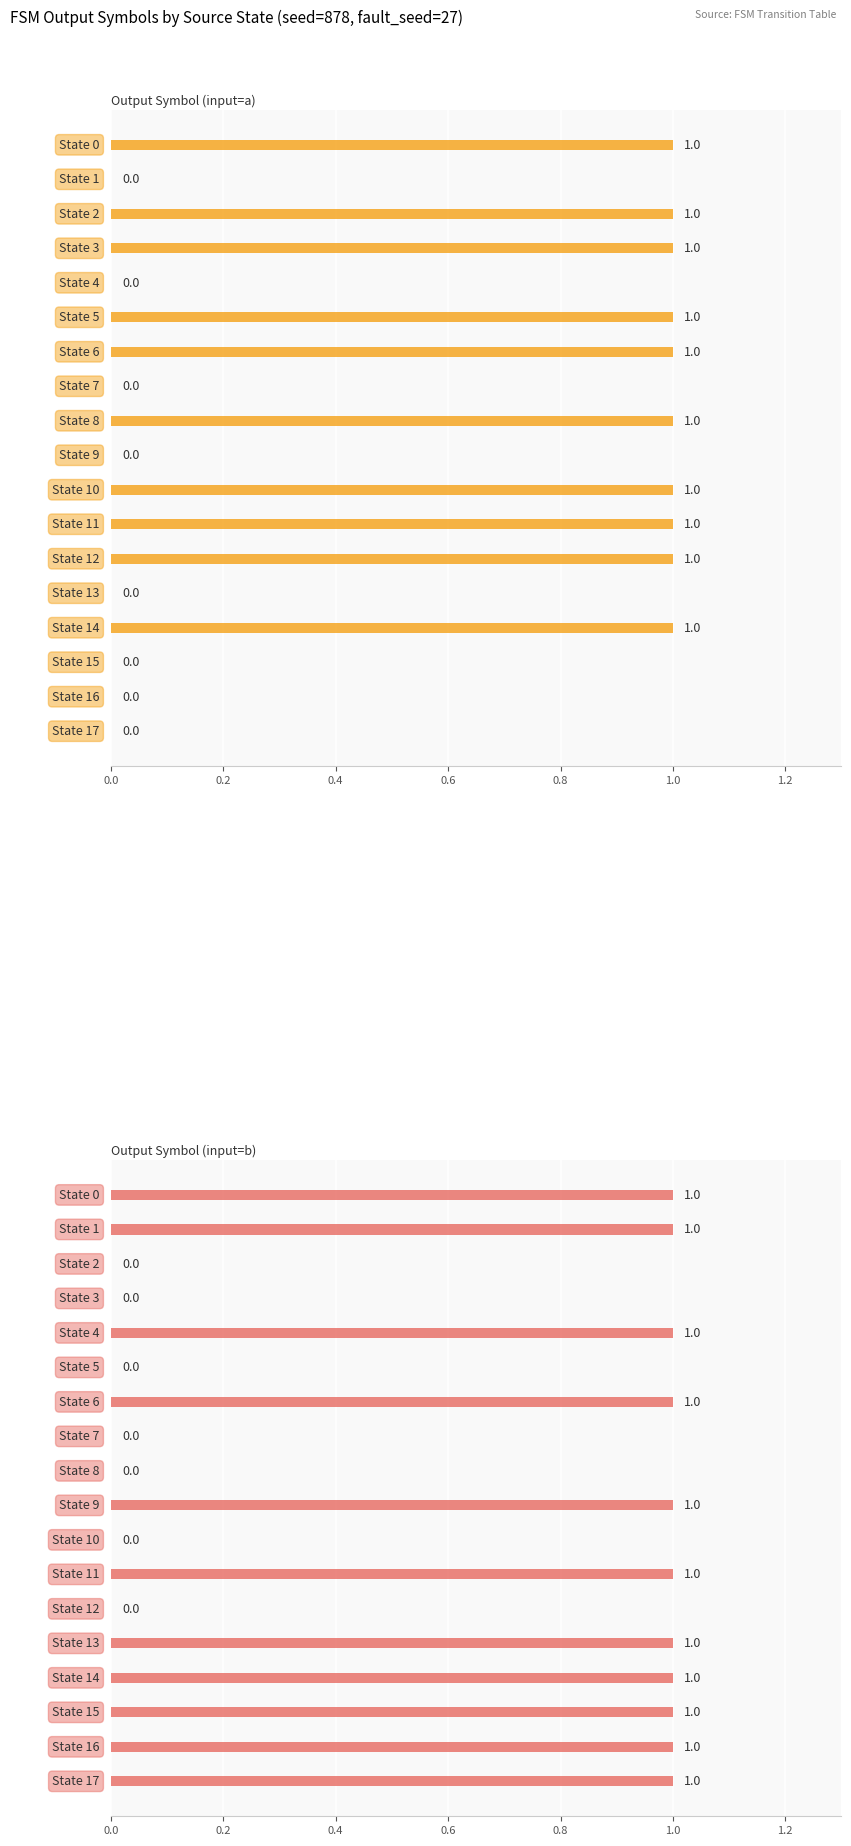

Which has a higher value, 8 or 1.0?

8